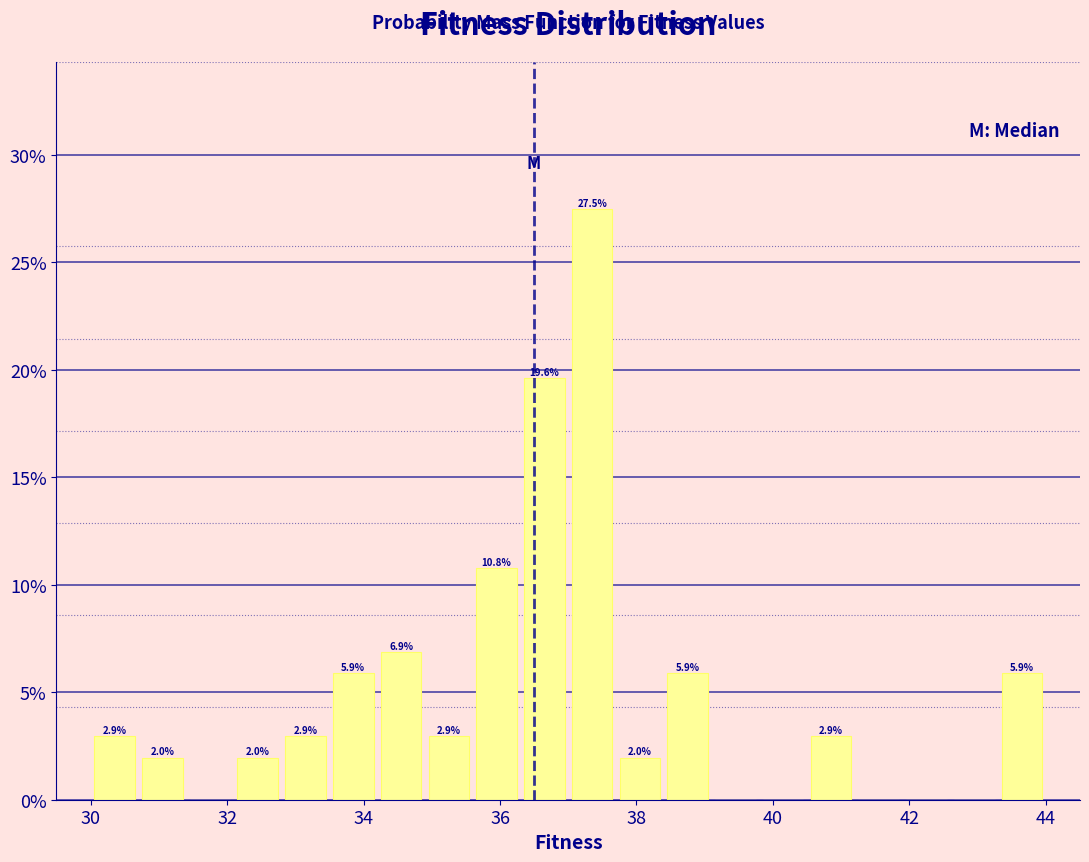

Around what value on the x-axis is the tallest bar? Give the approximate position of its centre, as read against the axis.

37.4